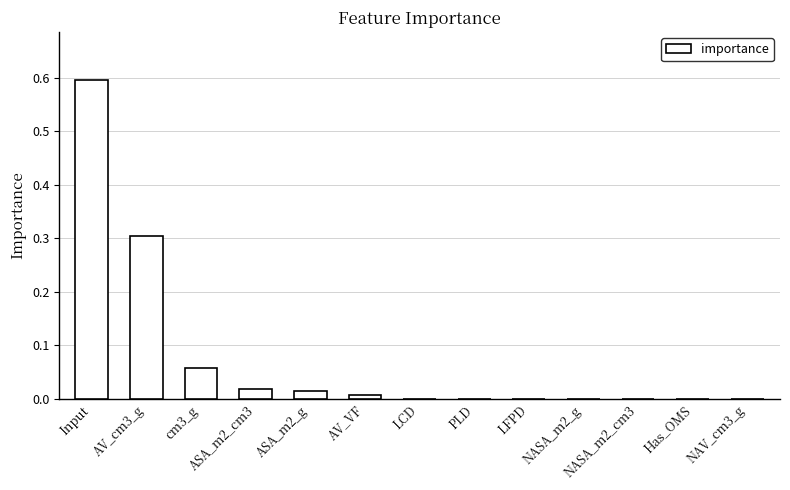

The value at AV_VF is 0.0. True or false?

True